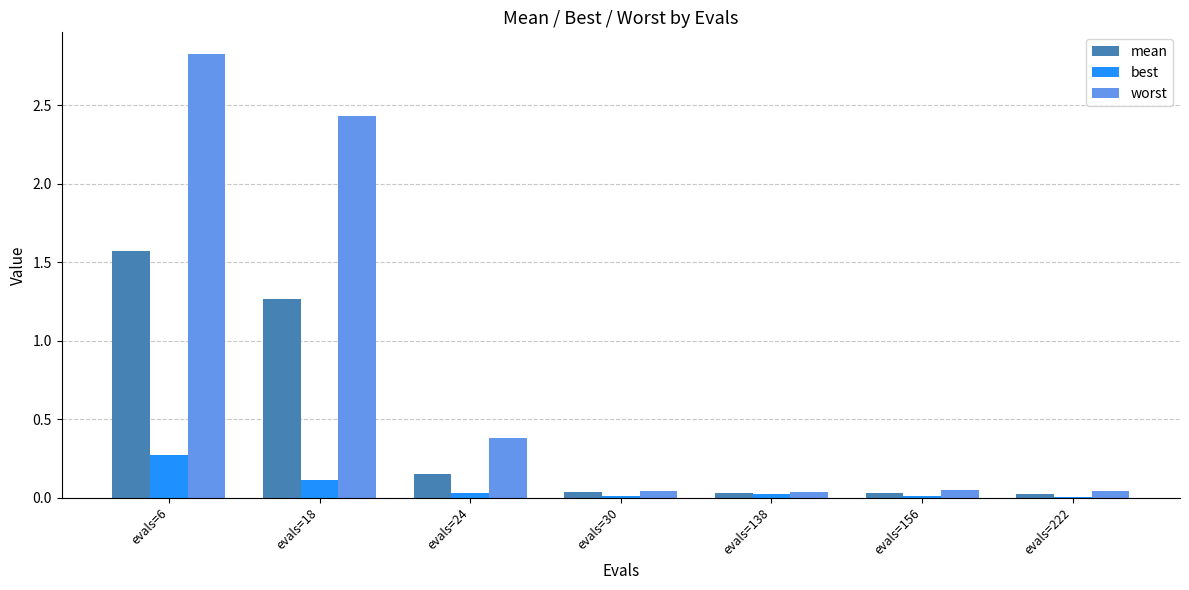

At which label is worst closest to 1?

evals=24